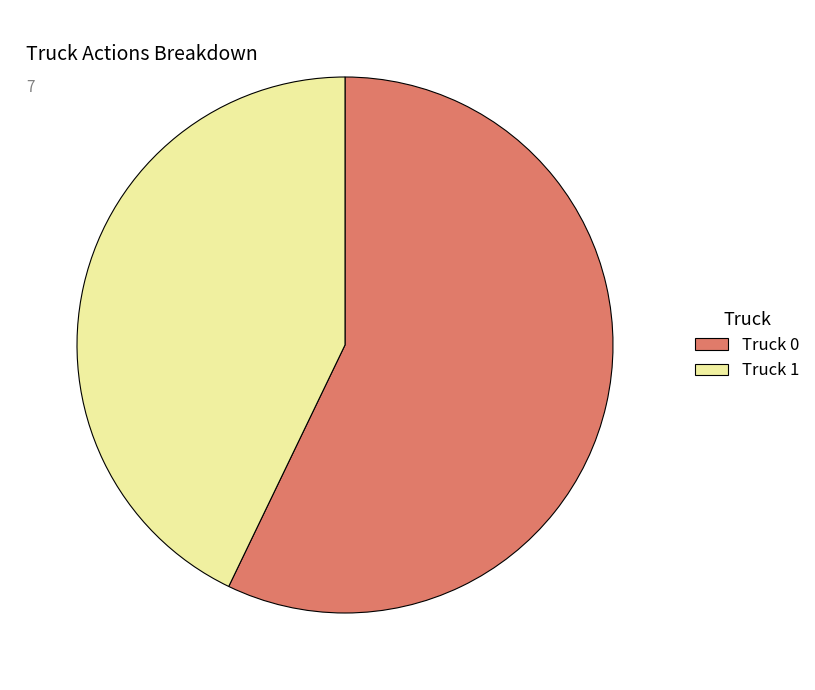

Which category has the smallest portion of the pie?

Truck 1